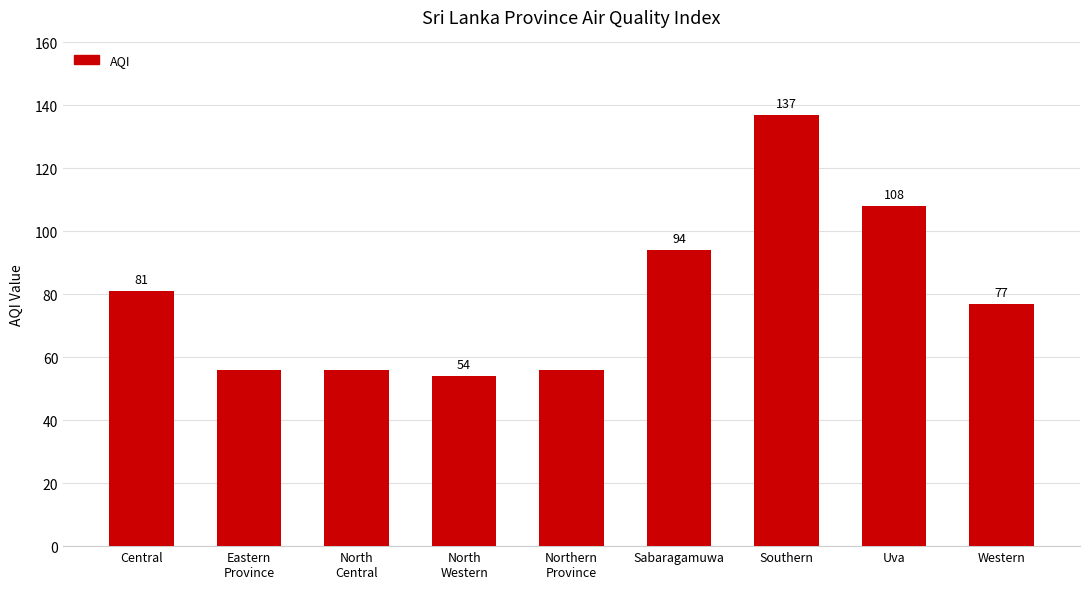

Approximately how many times larger is the value at North
Western compared to Eastern
Province?

1.0